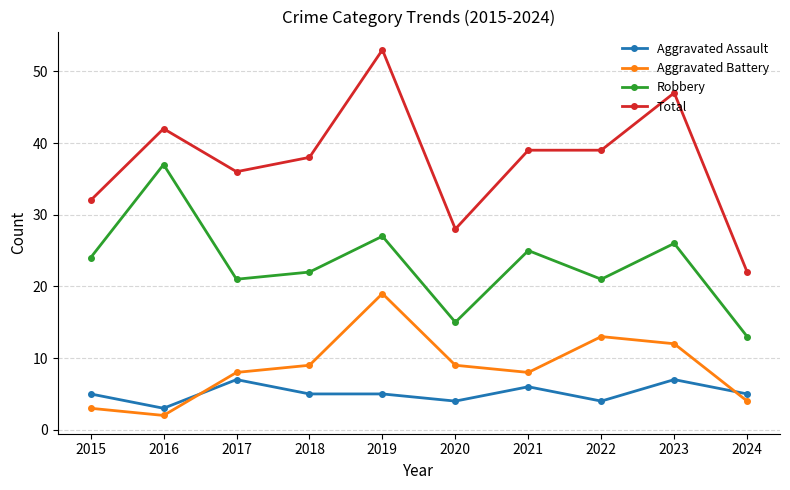

What is the value of the Aggravated Battery point at the 3rd from the left?

8